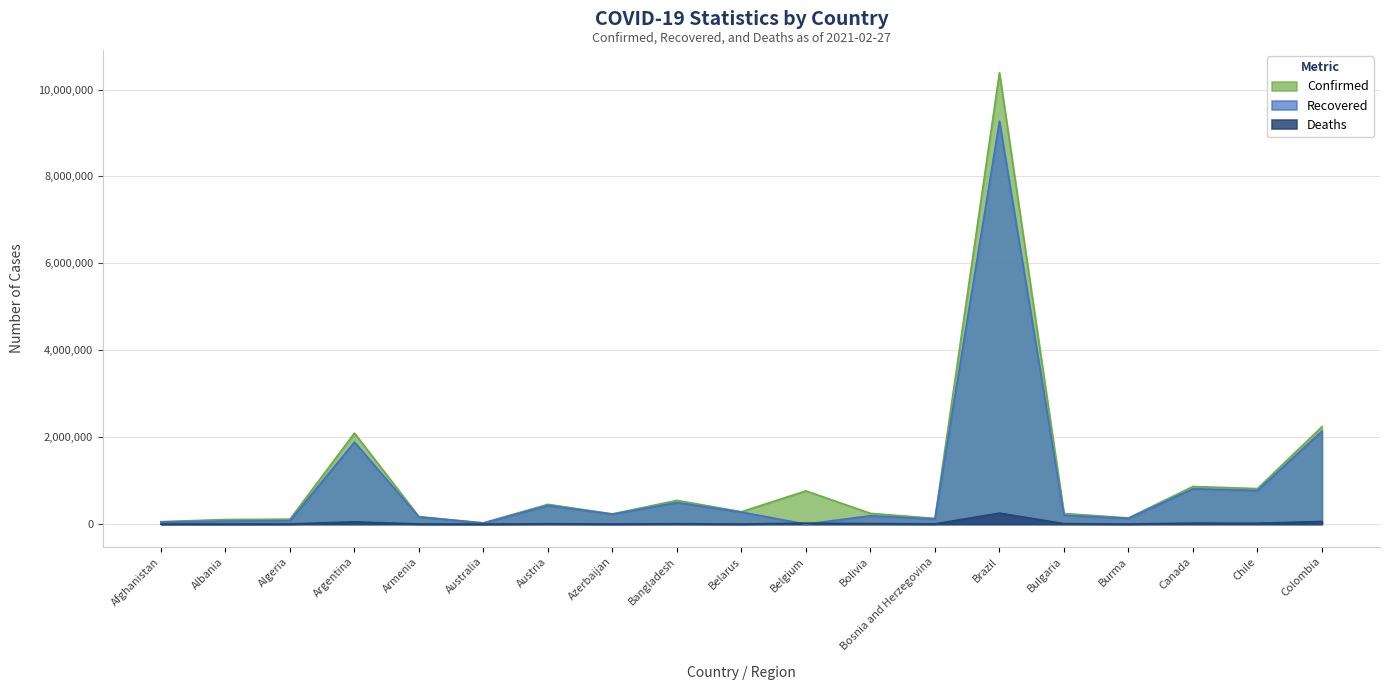

What is the total value across all series at Australia?

52767